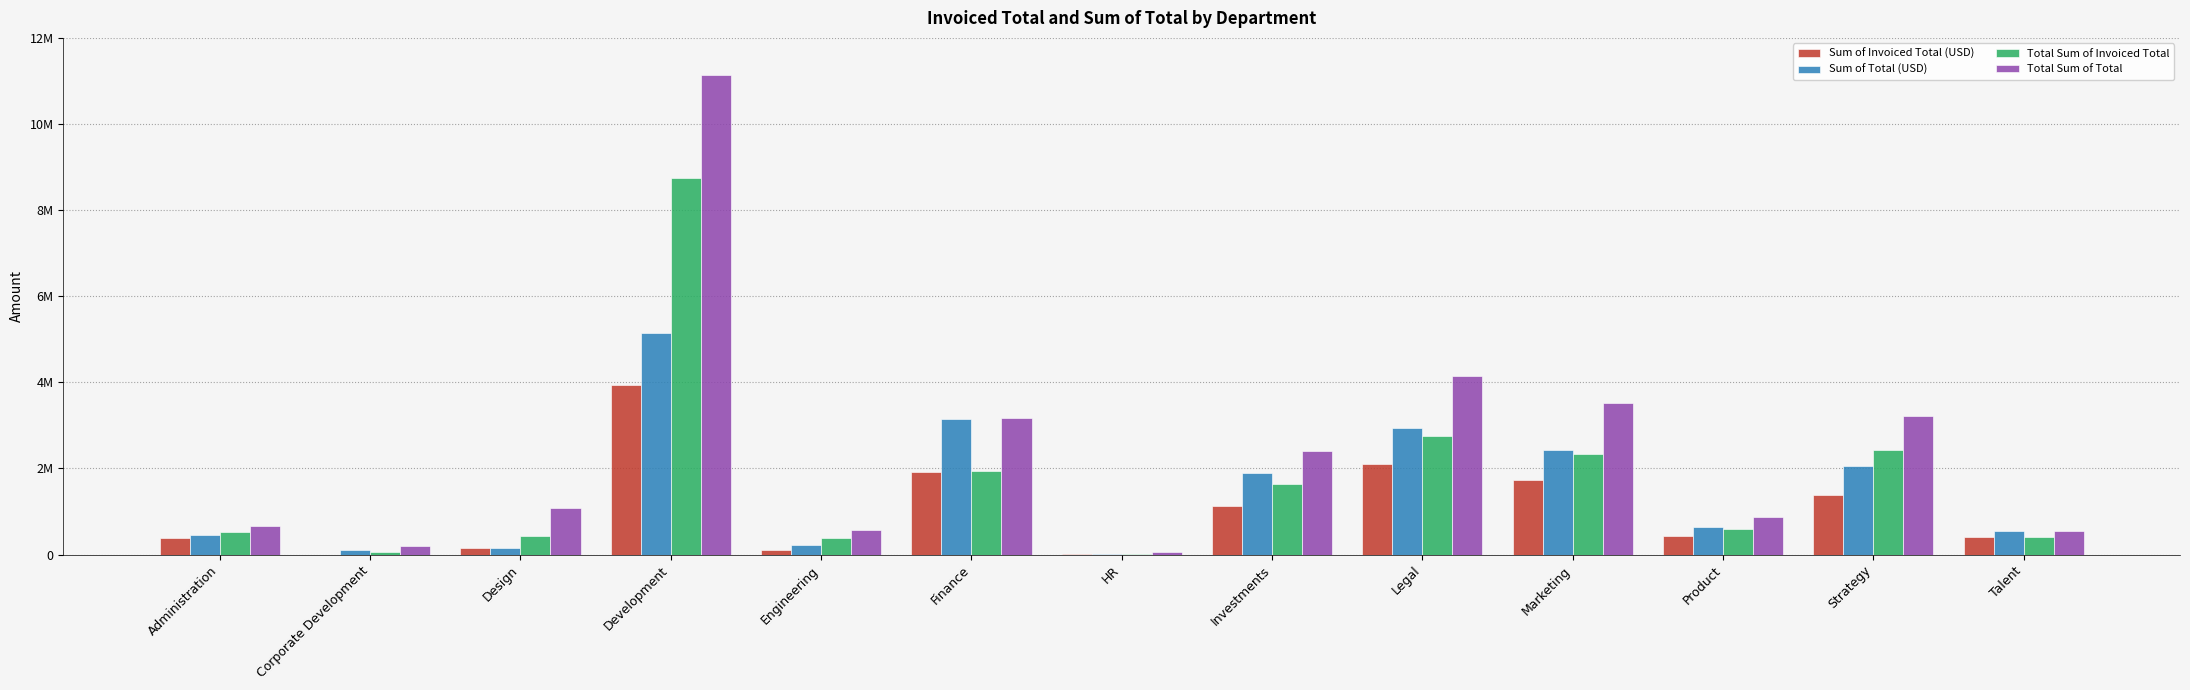

Reading left to right, extract all data points from this chart.

Sum of Invoiced Total (USD): Administration=391105.4	Corporate Development=0.0	Design=157771.3	Development=3932858.5	Engineering=112145.3	Finance=1917429.7	HR=7451.2	Investments=1132848.1	Legal=2094857.1	Marketing=1733184.6	Product=425640.3	Strategy=1377717.9	Talent=415258.4
Sum of Total (USD): Administration=443513.7	Corporate Development=114500.0	Design=150000.0	Development=5141235.5	Engineering=233704.3	Finance=3152049.0	HR=7800.0	Investments=1903140.5	Legal=2930676.5	Marketing=2420192.5	Product=641179.2	Strategy=2051385.9	Talent=540272.3
Total Sum of Invoiced Total: Administration=518944.4	Corporate Development=65000.0	Design=437018.3	Development=8751847.1	Engineering=383233.6	Finance=1938575.7	HR=8701.2	Investments=1632848.1	Legal=2762685.9	Marketing=2347040.8	Product=604005.8	Strategy=2436397.5	Talent=415258.4
Total Sum of Total: Administration=662650.4	Corporate Development=195125.0	Design=1074174.0	Development=11143591.0	Engineering=564282.6	Finance=3173195.0	HR=50329.1	Investments=2403140.5	Legal=4142983.5	Marketing=3521214.8	Product=879644.6	Strategy=3227511.9	Talent=540272.3